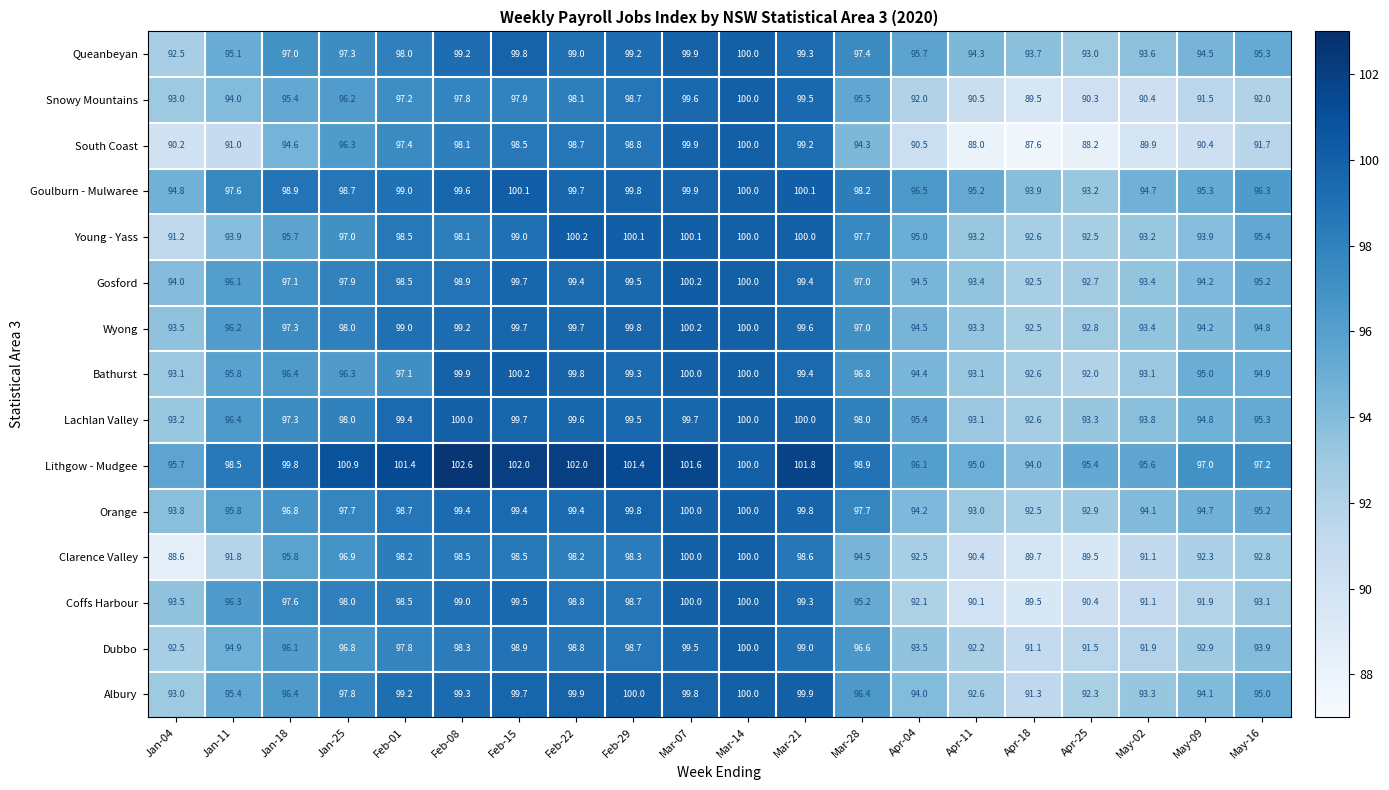

What is the highest value of the Gosford series?

100.2